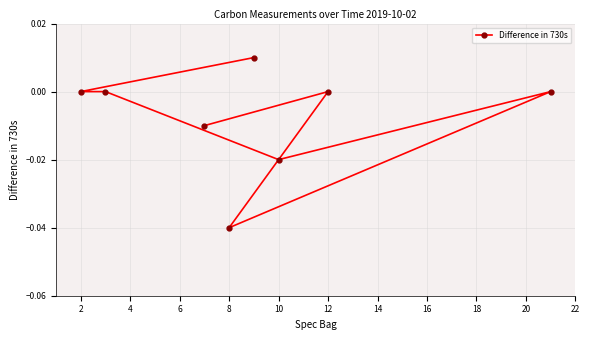

How many lines are shown in the chart?

1